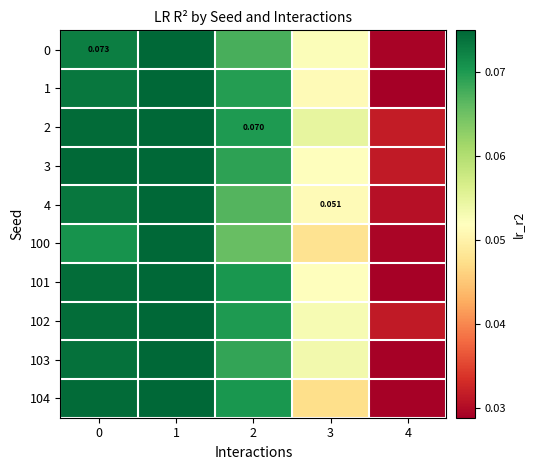

Which series has the largest total across all categories?

2